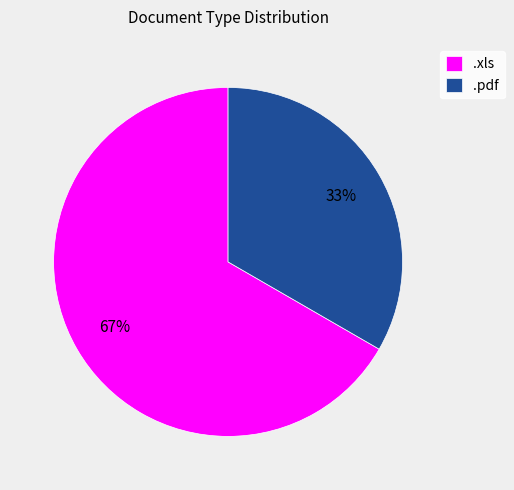

To the nearest percent, what is the average slice percentage?

50%